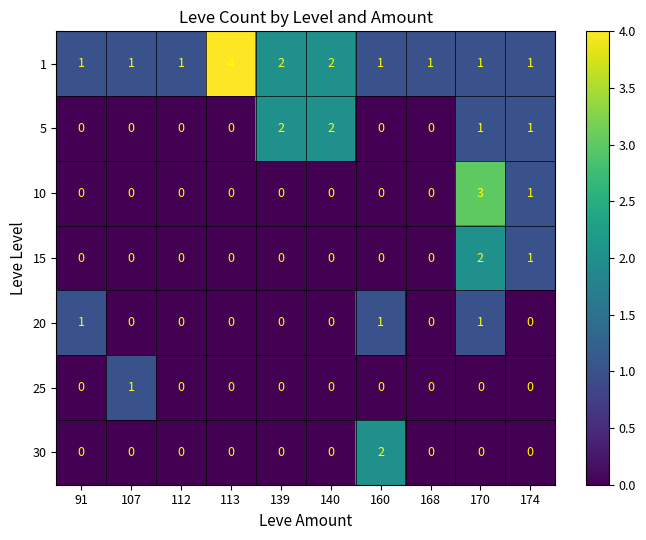

What is the sum of all 15 values?

3